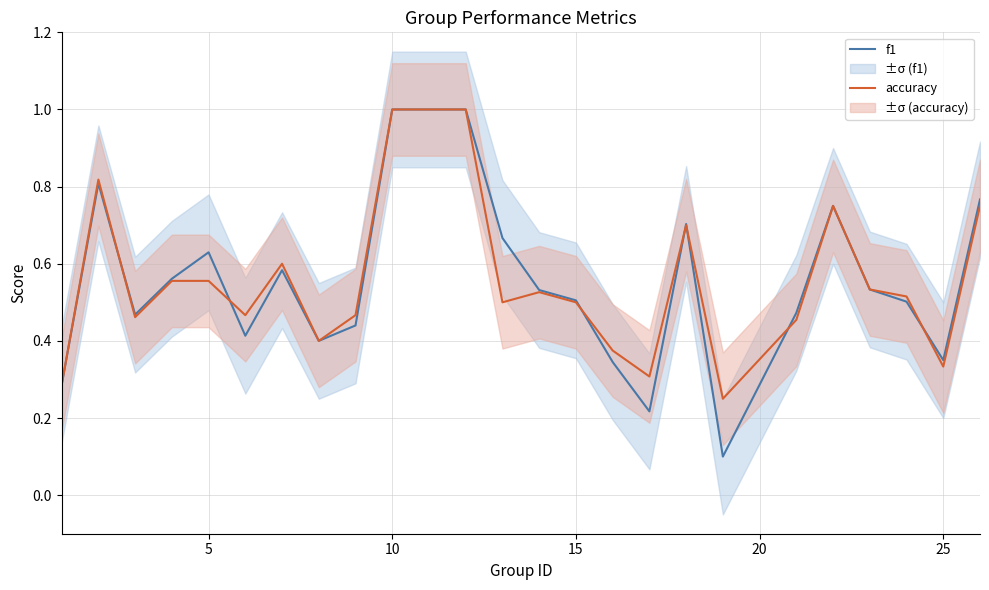

What is the sum of all accuracy values?

13.1